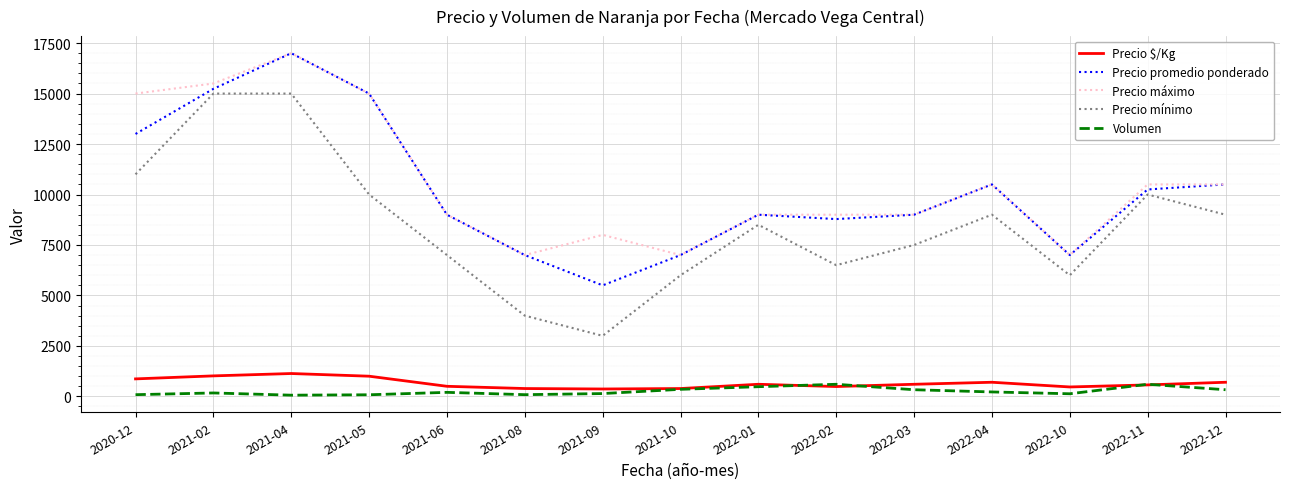

Does the chart have visible grid lines?

Yes